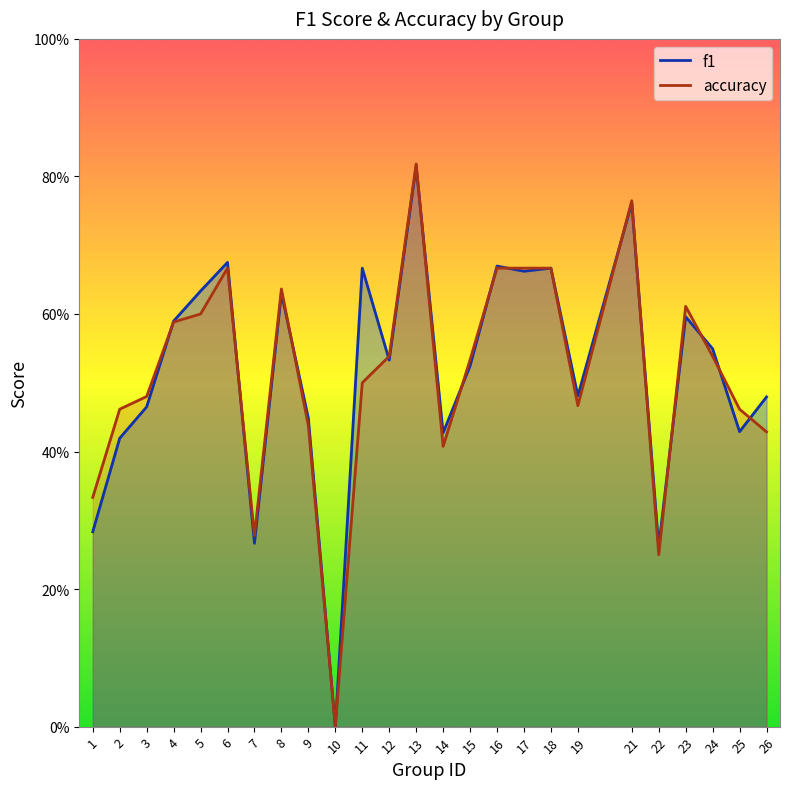

List the series in order of their peak value, highest first.

accuracy, f1